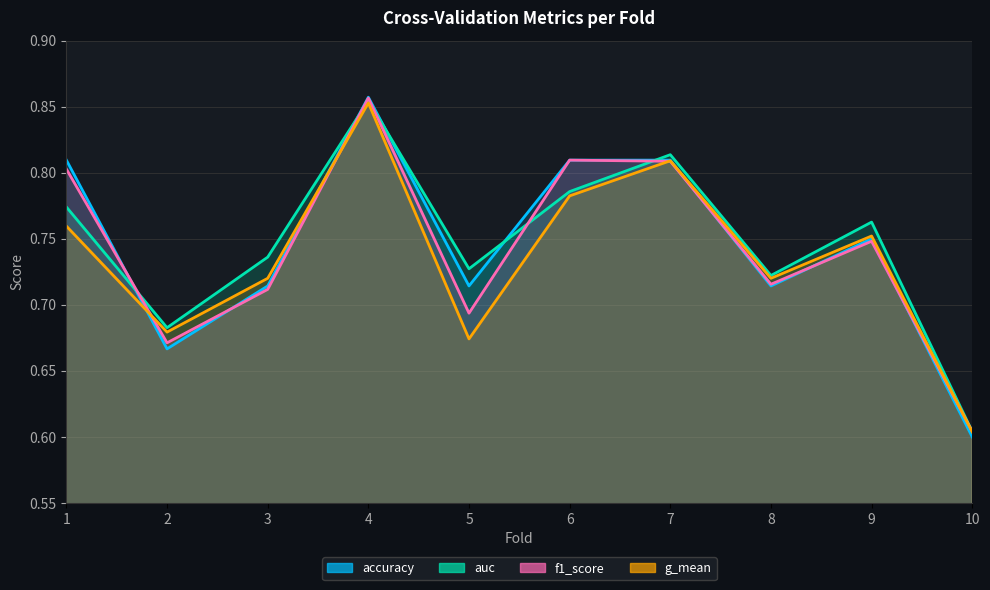

The auc series shows 0.5 at 3. True or false?

False